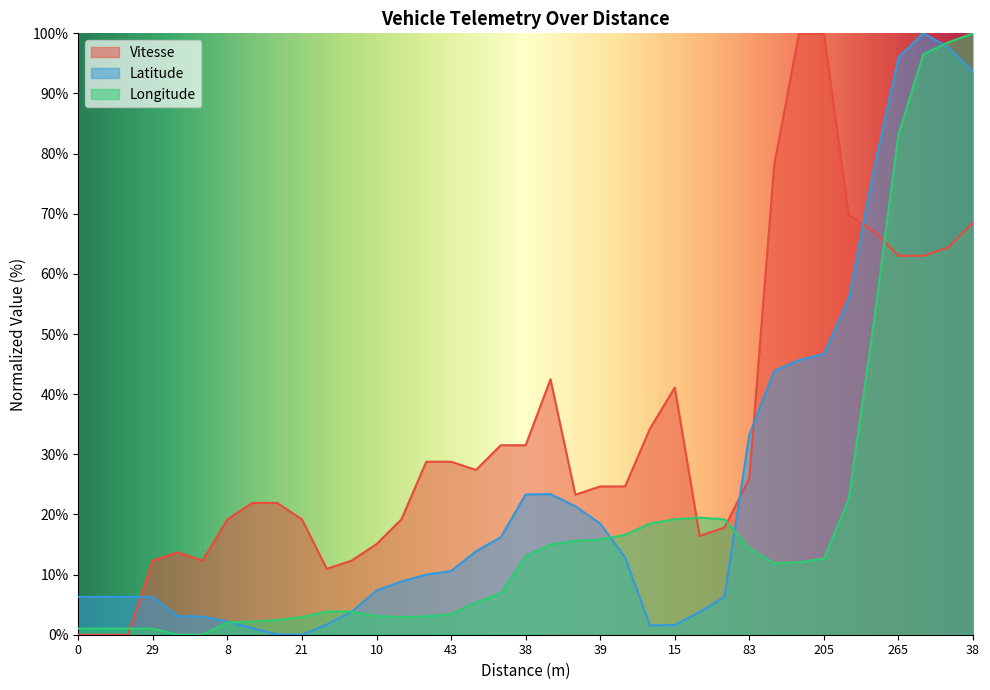

Rank the series by their maximum value, from lowest to highest.

Vitesse, Latitude, Longitude